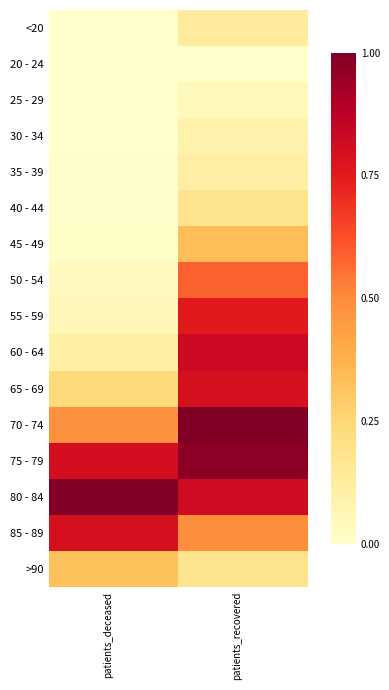

Reading right to left, what are all the values shown in this chart?

<20: patients_recovered=0.1	patients_deceased=0.0
20 - 24: patients_recovered=0.0	patients_deceased=0.0
25 - 29: patients_recovered=0.0	patients_deceased=0.0
30 - 34: patients_recovered=0.1	patients_deceased=0.0
35 - 39: patients_recovered=0.1	patients_deceased=0.0
40 - 44: patients_recovered=0.2	patients_deceased=0.0
45 - 49: patients_recovered=0.3	patients_deceased=0.0
50 - 54: patients_recovered=0.6	patients_deceased=0.0
55 - 59: patients_recovered=0.8	patients_deceased=0.1
60 - 64: patients_recovered=0.8	patients_deceased=0.1
65 - 69: patients_recovered=0.8	patients_deceased=0.2
70 - 74: patients_recovered=1.0	patients_deceased=0.5
75 - 79: patients_recovered=1.0	patients_deceased=0.8
80 - 84: patients_recovered=0.8	patients_deceased=1.0
85 - 89: patients_recovered=0.5	patients_deceased=0.8
>90: patients_recovered=0.2	patients_deceased=0.3